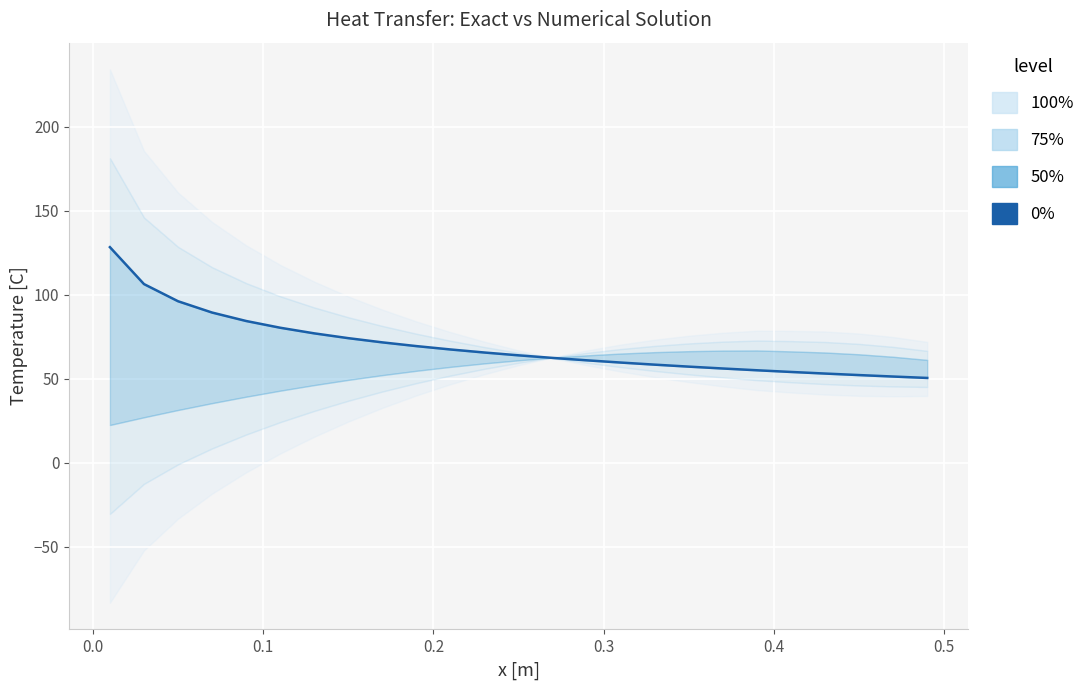

How many categories are shown in the chart?

25